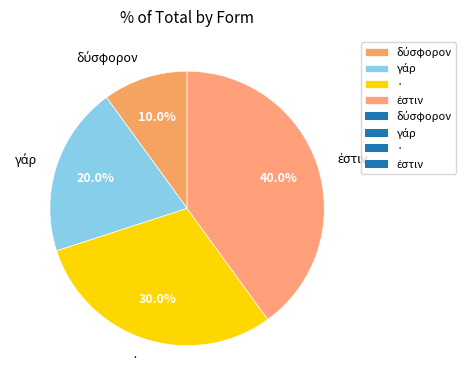

Does any single category account for the majority?

No